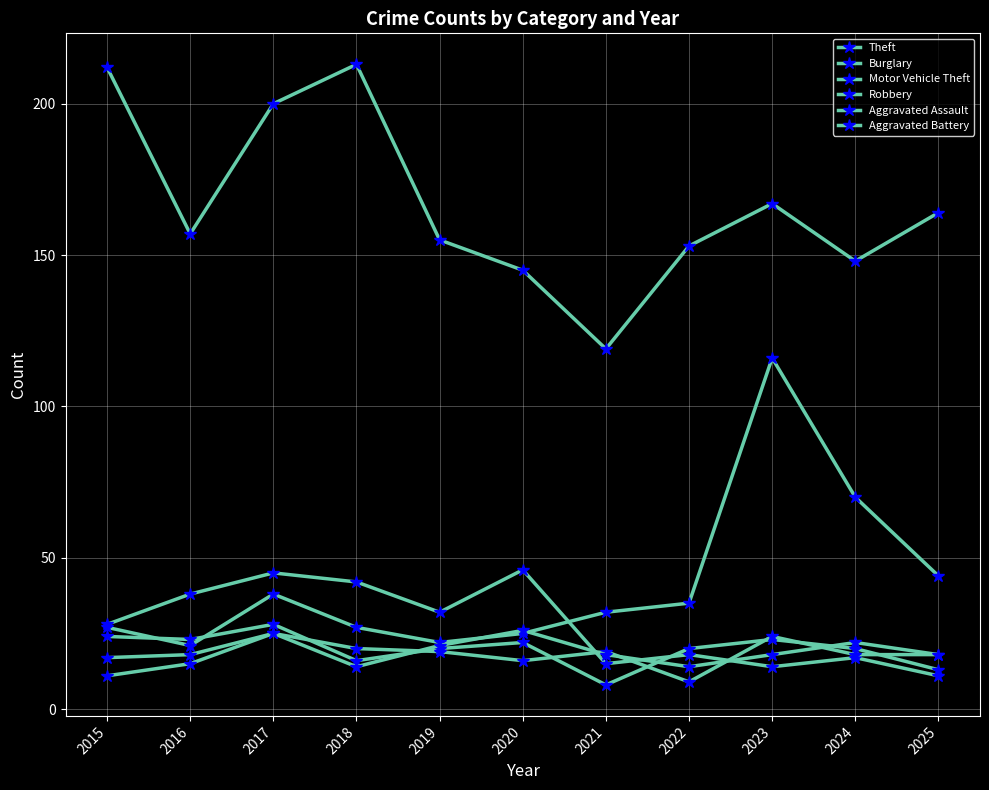

How many data points in Motor Vehicle Theft are less than 32?

5